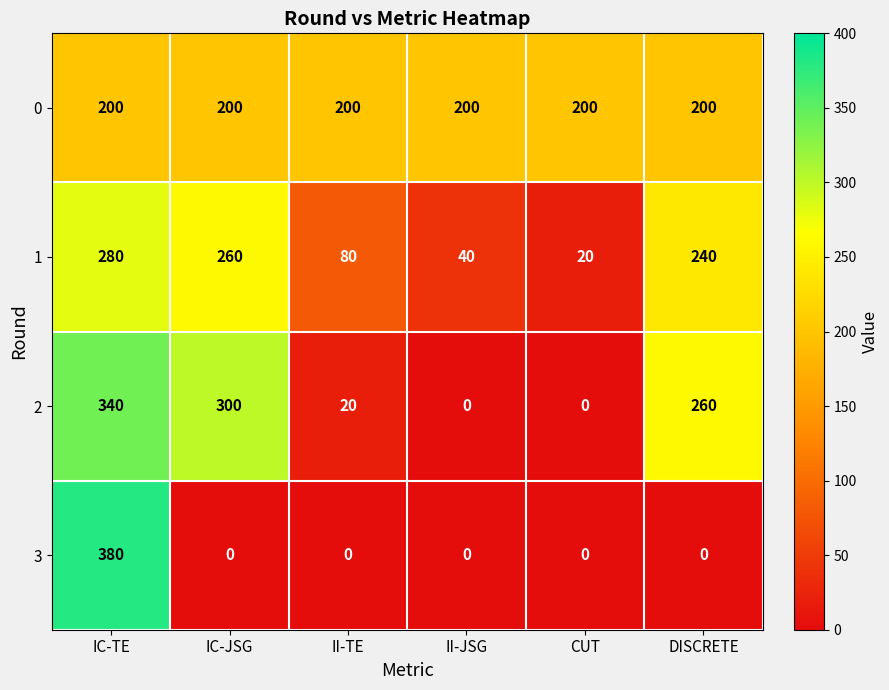

What is the sum of all 1 values?

920